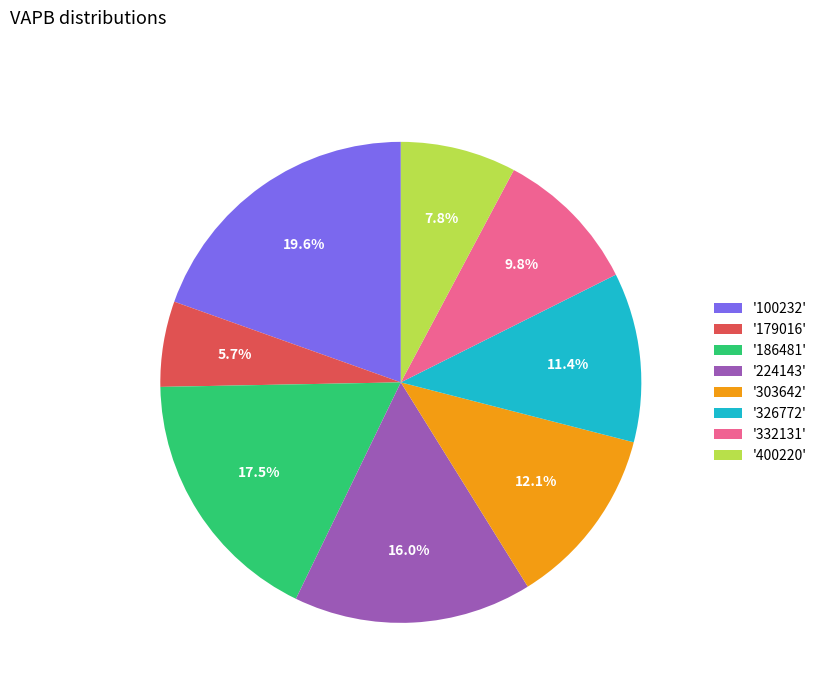

Rank the categories by value from highest to lowest.

'100232', '186481', '224143', '303642', '326772', '332131', '400220', '179016'